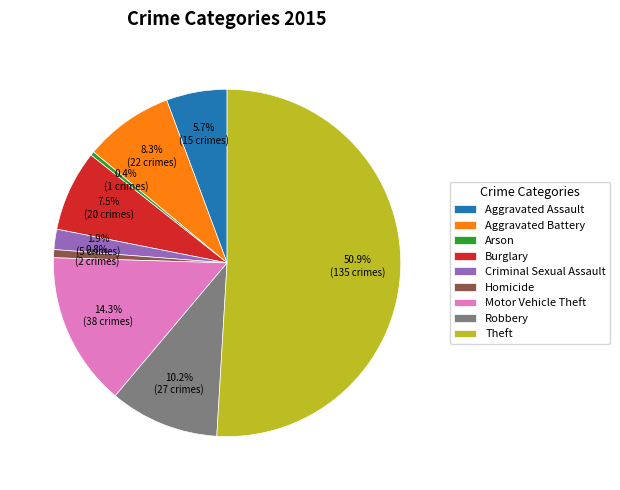

How many segments does this pie chart have?

9